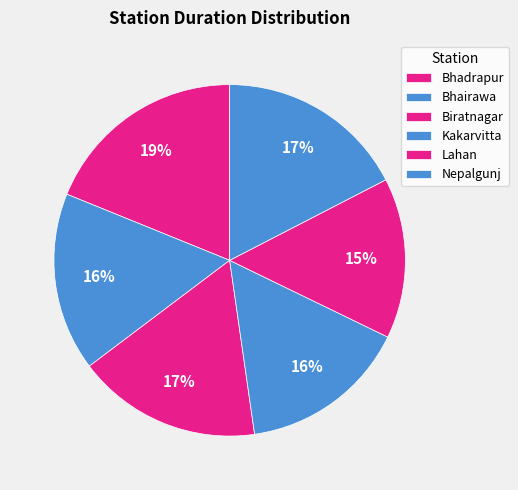

What is the total percentage of Bhairawa and Nepalgunj?

33.8%